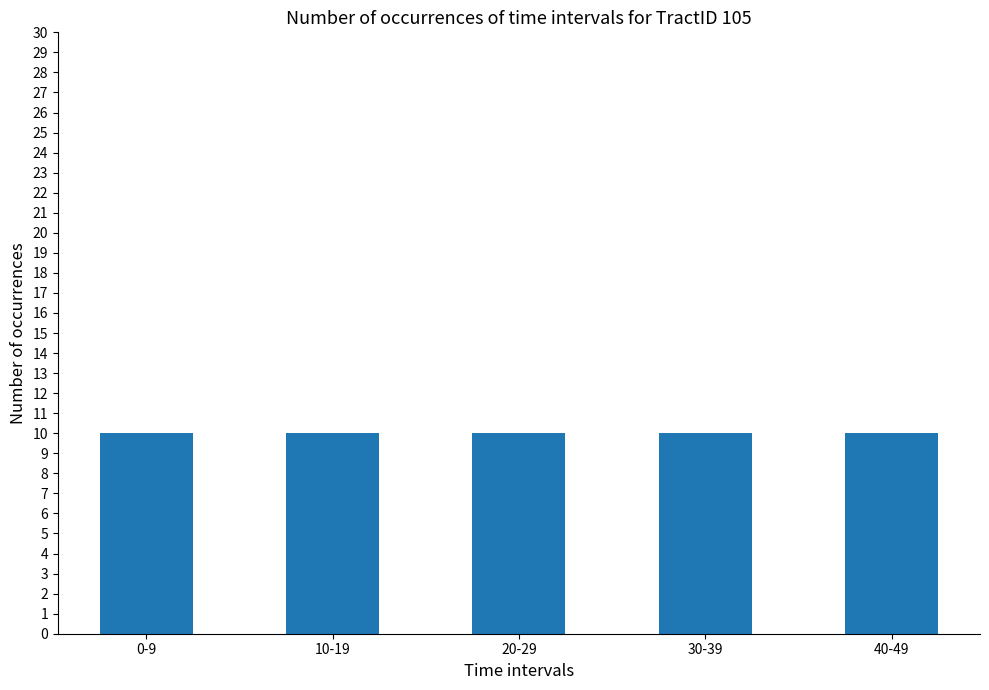

Count the number of categories in the chart.

5